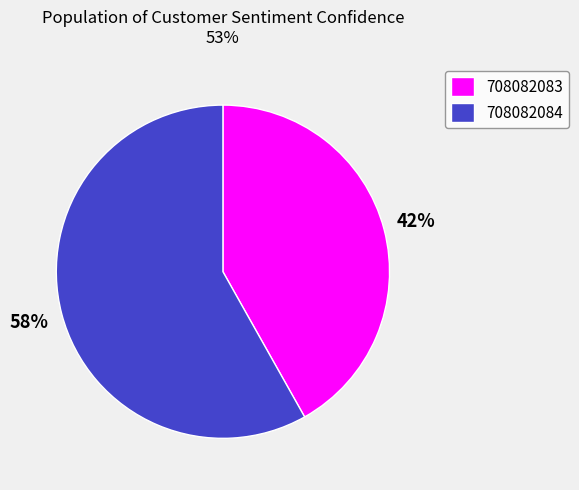

To the nearest percent, what is the difference between the largest and smallest slice percentages?

16%